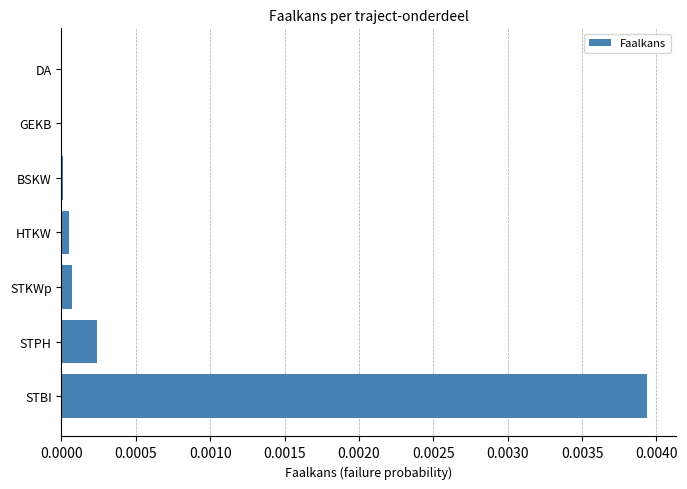

At which category does the chart reach its peak across all series?

STBI